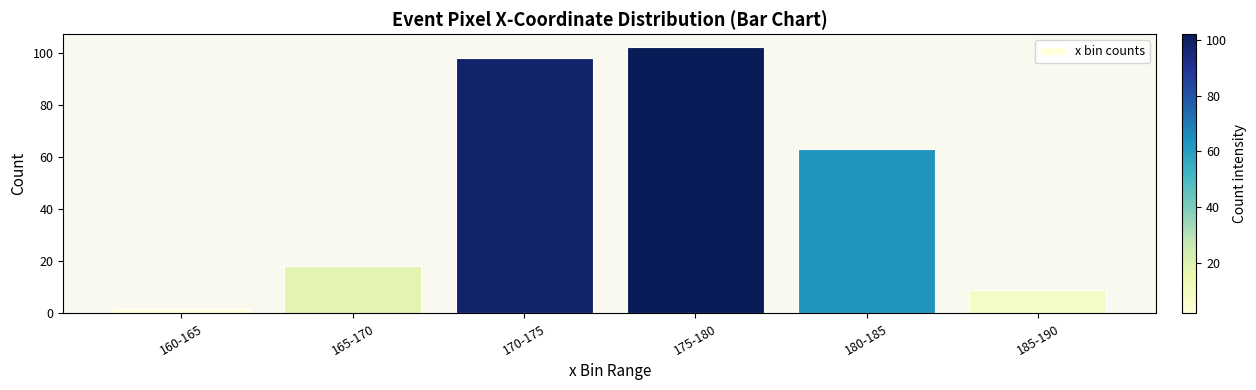

What is the change in value from 180-185 to 185-190?

-54